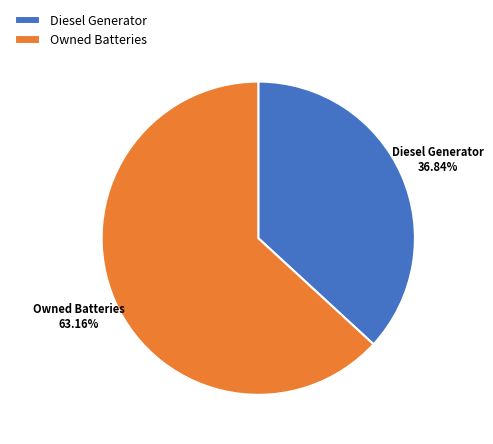

To the nearest percent, what is the difference between the largest and smallest slice percentages?

26%